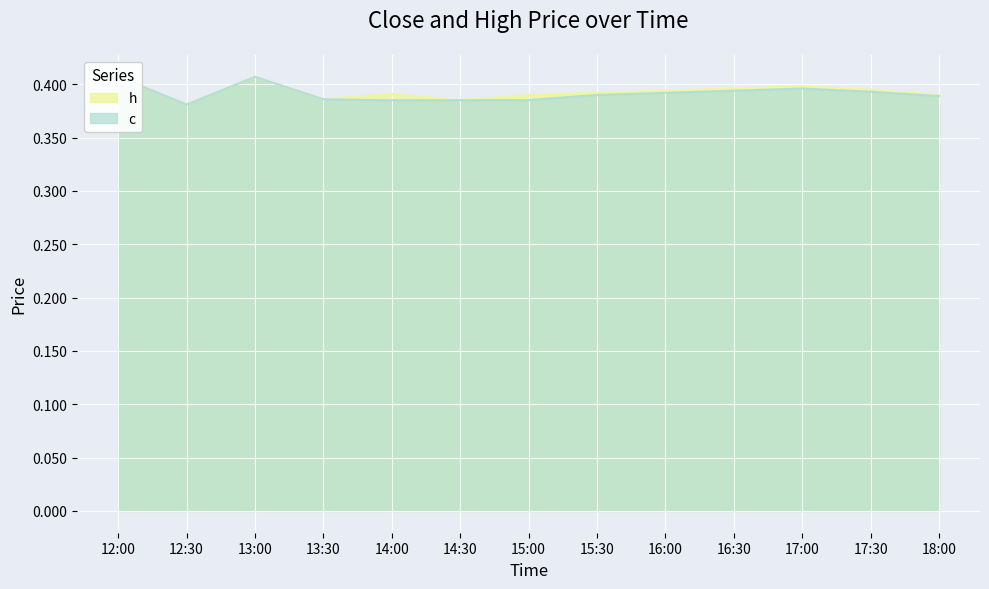

In h, how many points are lower than both neighbors (excluding endpoints)?

3